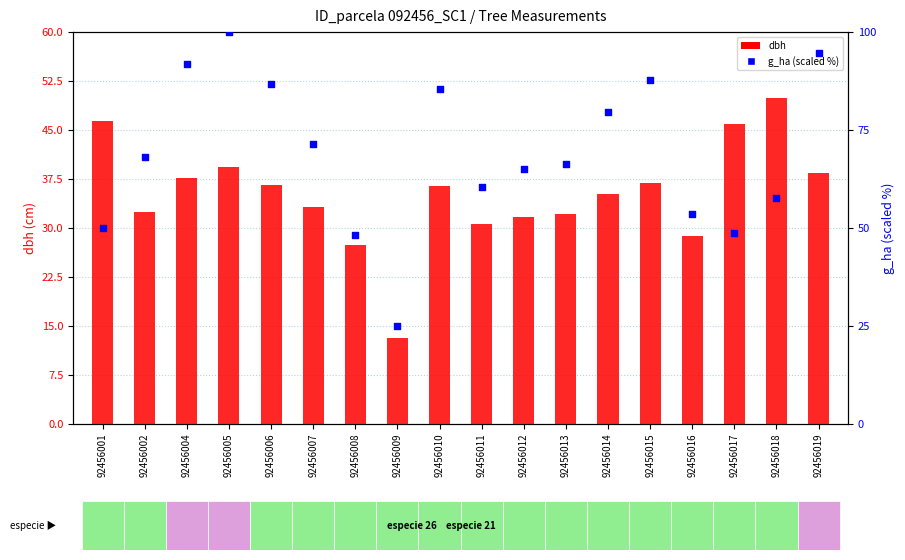

Is the value of g_ha (scaled) at 92456012 greater than the value of dbh at 92456001?

Yes